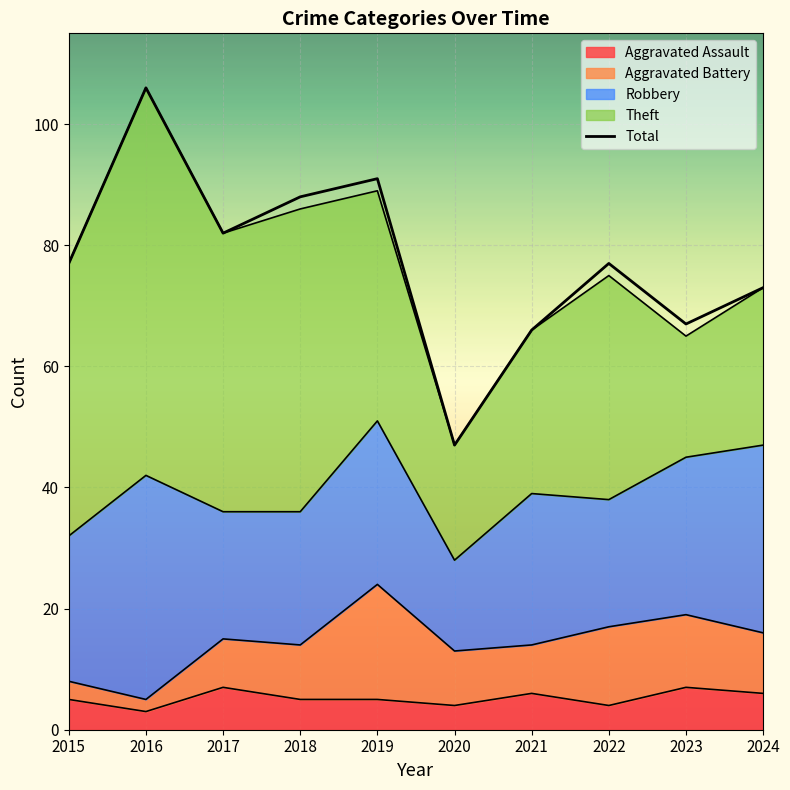

What is the difference between the maximum and minimum values?

59